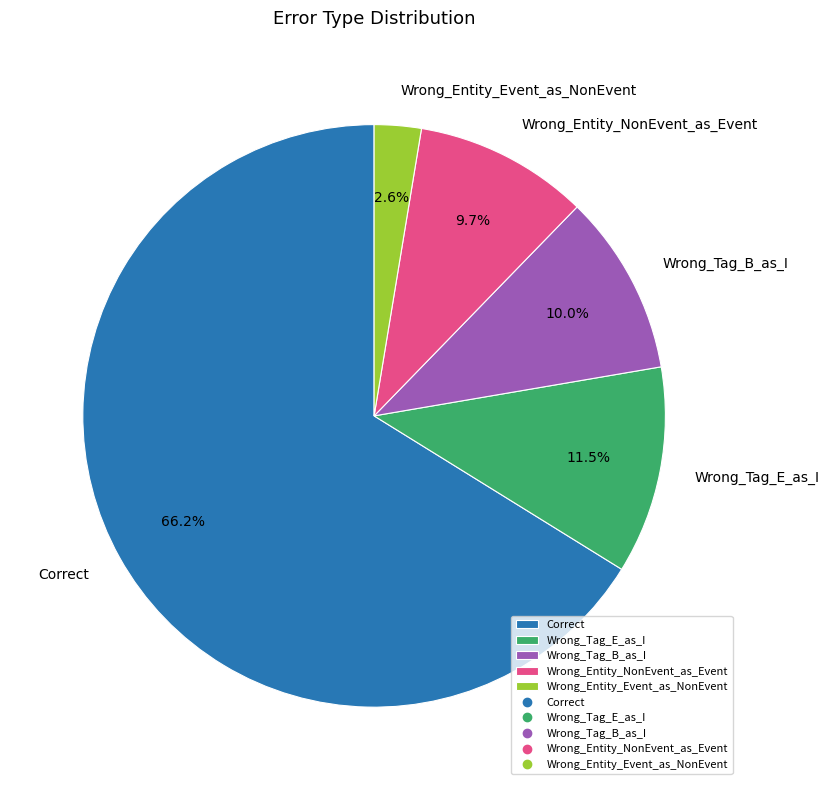

To the nearest percent, what portion does Wrong_Entity_NonEvent_as_Event represent?

10%